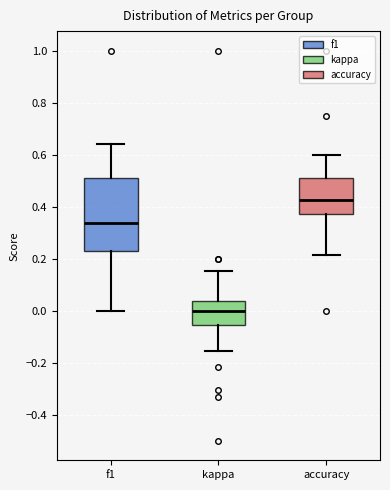

Reading left to right, transcribe this box plot: for each box, give where its median line is, the range the box spans, and where its two whiskers end, as read against the y-axis. The values are not printed on the chart, so give them approximately, as read against the axis.

f1: median 0.34, box 0.22 to 0.50, whiskers 0.00 to 0.64
kappa: median 0.00, box -0.06 to 0.04, whiskers -0.16 to 0.16
accuracy: median 0.42, box 0.38 to 0.50, whiskers 0.22 to 0.60